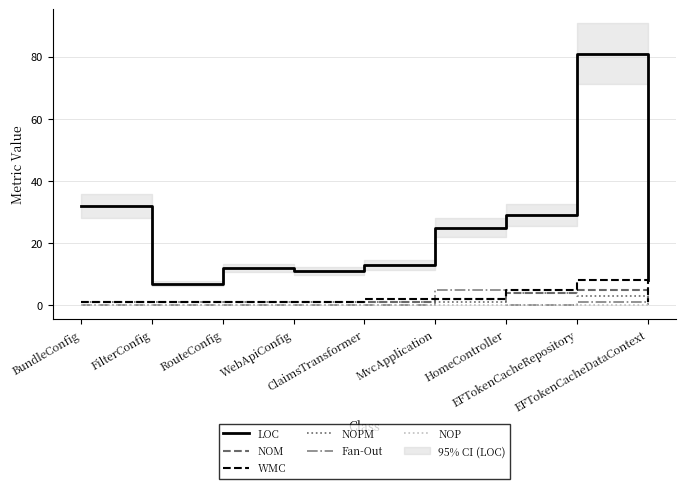

How many distinct data groups are displayed?

6